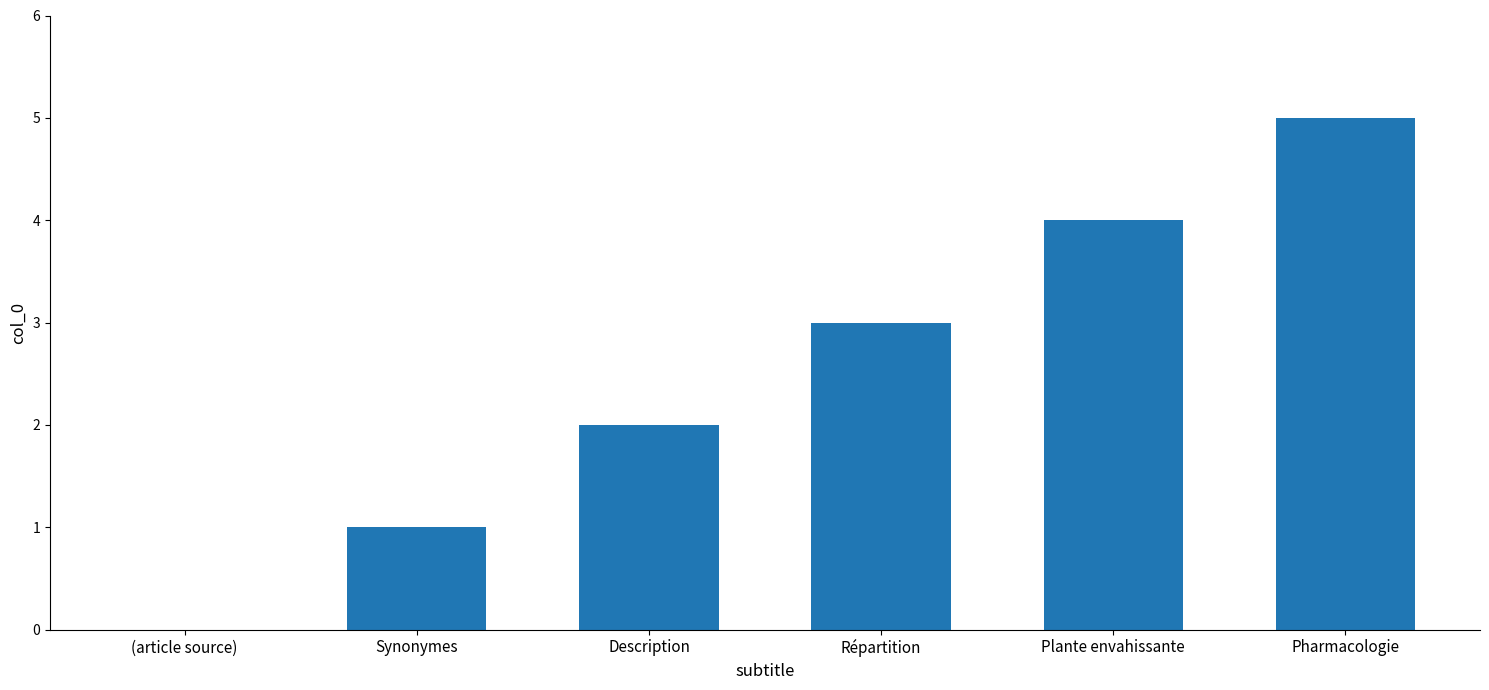

What is the change in value from (article source) to Pharmacologie?

+5